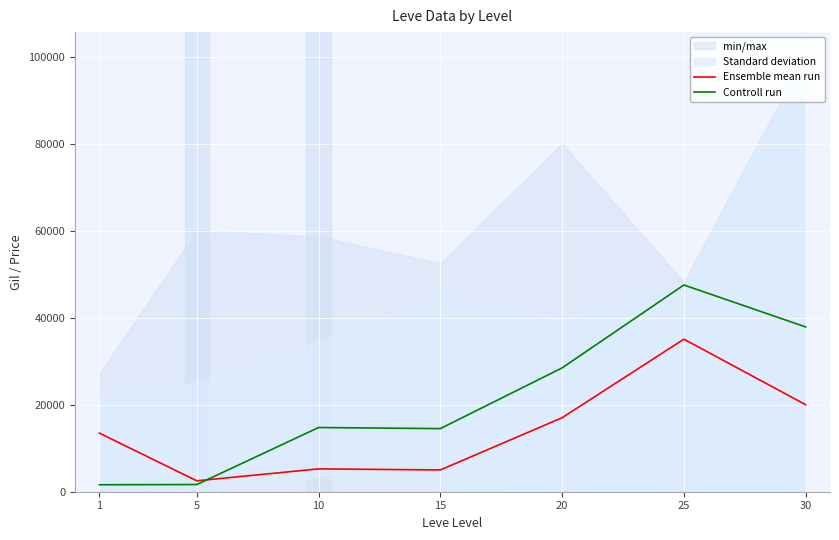

Which series has the largest total across all categories?

Controll run